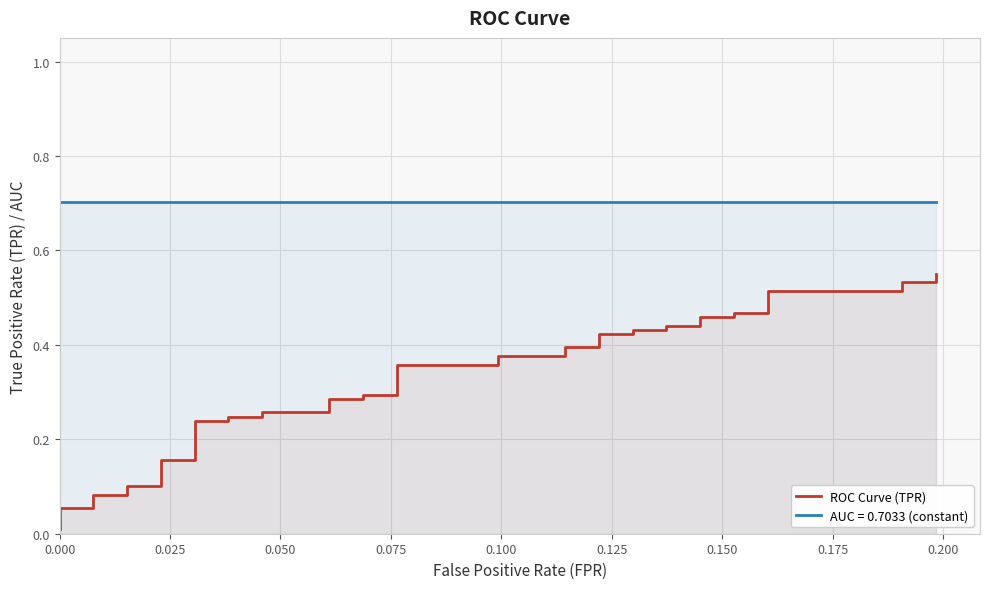

What position from the right is 0.150?

34